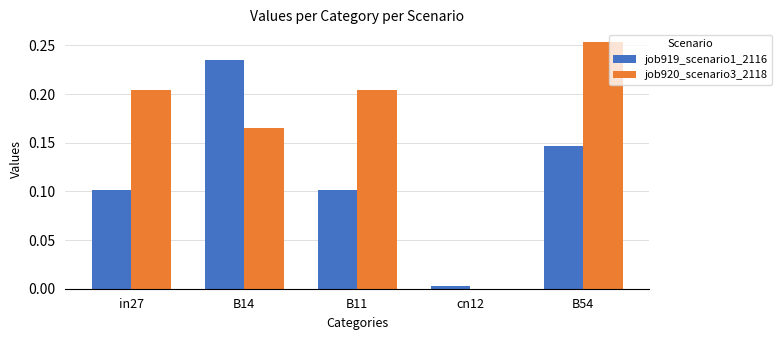

The job920_scenario3_2118 series shows 0.0 at cn12. True or false?

True